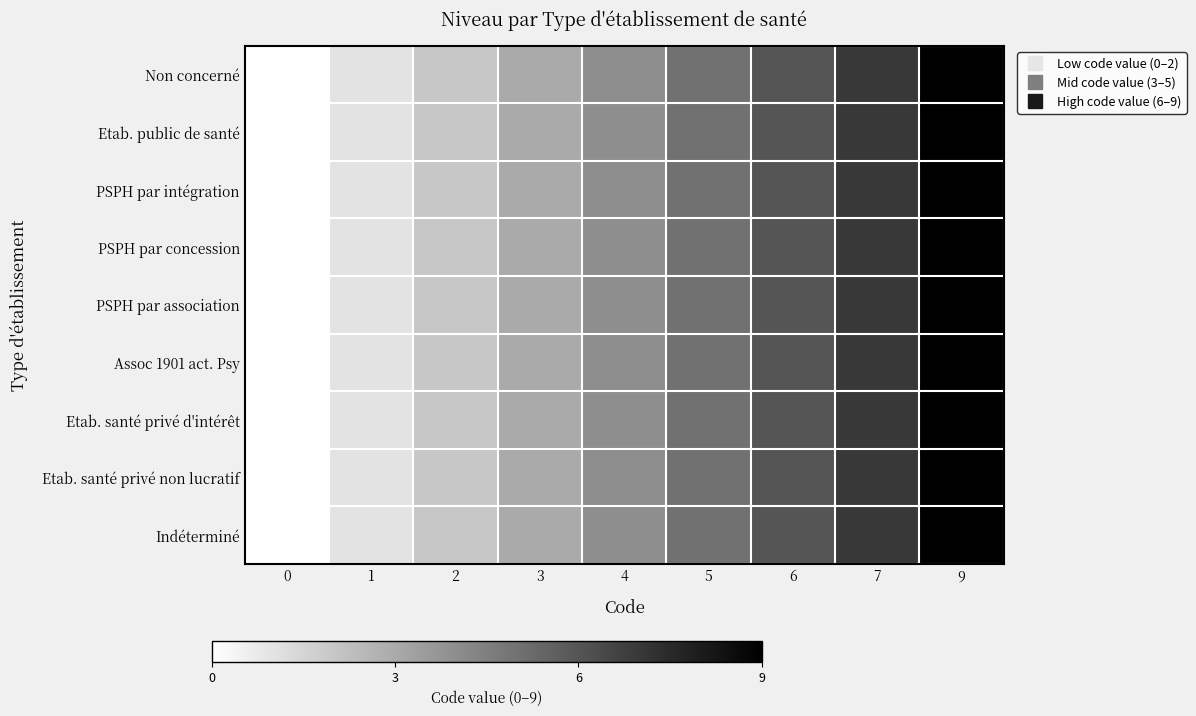

Reading left to right, transcribe all the data shown in this chart.

Non concerné: 0=0.0	1=0.1	2=0.2	3=0.3	4=0.4	5=0.6	6=0.7	7=0.8	9=1.0
Etab. public de santé: 0=0.0	1=0.1	2=0.2	3=0.3	4=0.4	5=0.6	6=0.7	7=0.8	9=1.0
PSPH par intégration: 0=0.0	1=0.1	2=0.2	3=0.3	4=0.4	5=0.6	6=0.7	7=0.8	9=1.0
PSPH par concession: 0=0.0	1=0.1	2=0.2	3=0.3	4=0.4	5=0.6	6=0.7	7=0.8	9=1.0
PSPH par association: 0=0.0	1=0.1	2=0.2	3=0.3	4=0.4	5=0.6	6=0.7	7=0.8	9=1.0
Assoc 1901 act. Psy: 0=0.0	1=0.1	2=0.2	3=0.3	4=0.4	5=0.6	6=0.7	7=0.8	9=1.0
Etab. santé privé d'intérêt: 0=0.0	1=0.1	2=0.2	3=0.3	4=0.4	5=0.6	6=0.7	7=0.8	9=1.0
Etab. santé privé non lucratif: 0=0.0	1=0.1	2=0.2	3=0.3	4=0.4	5=0.6	6=0.7	7=0.8	9=1.0
Indéterminé: 0=0.0	1=0.1	2=0.2	3=0.3	4=0.4	5=0.6	6=0.7	7=0.8	9=1.0